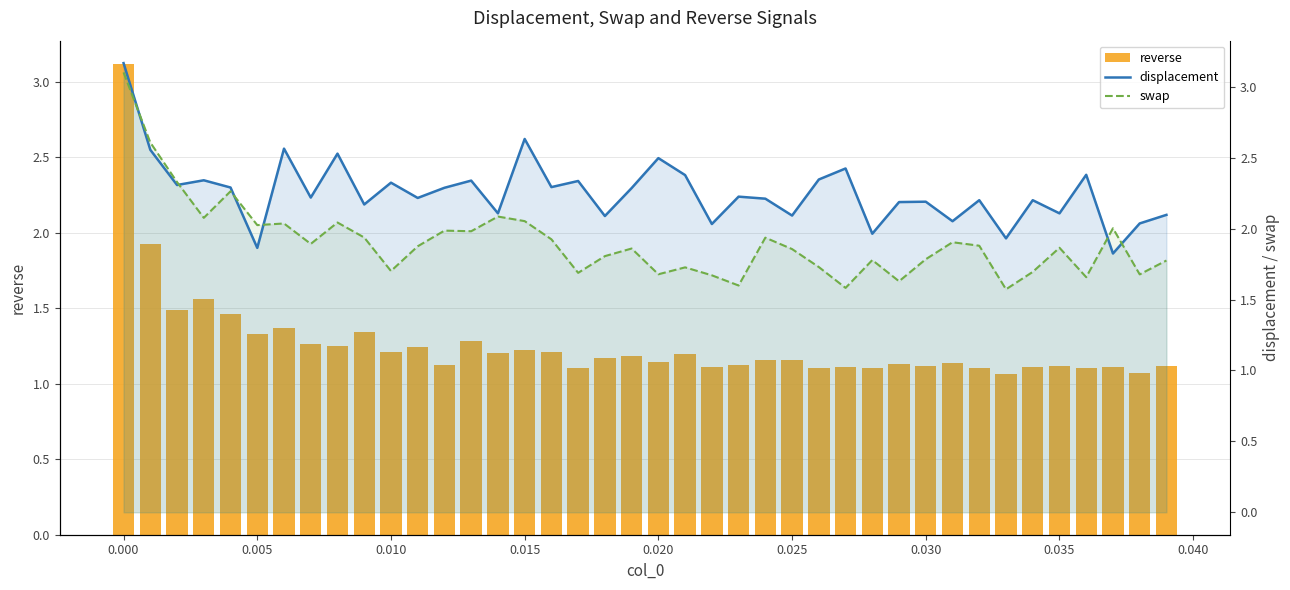

Is it true that displacement equals 0.6 at 36?

False